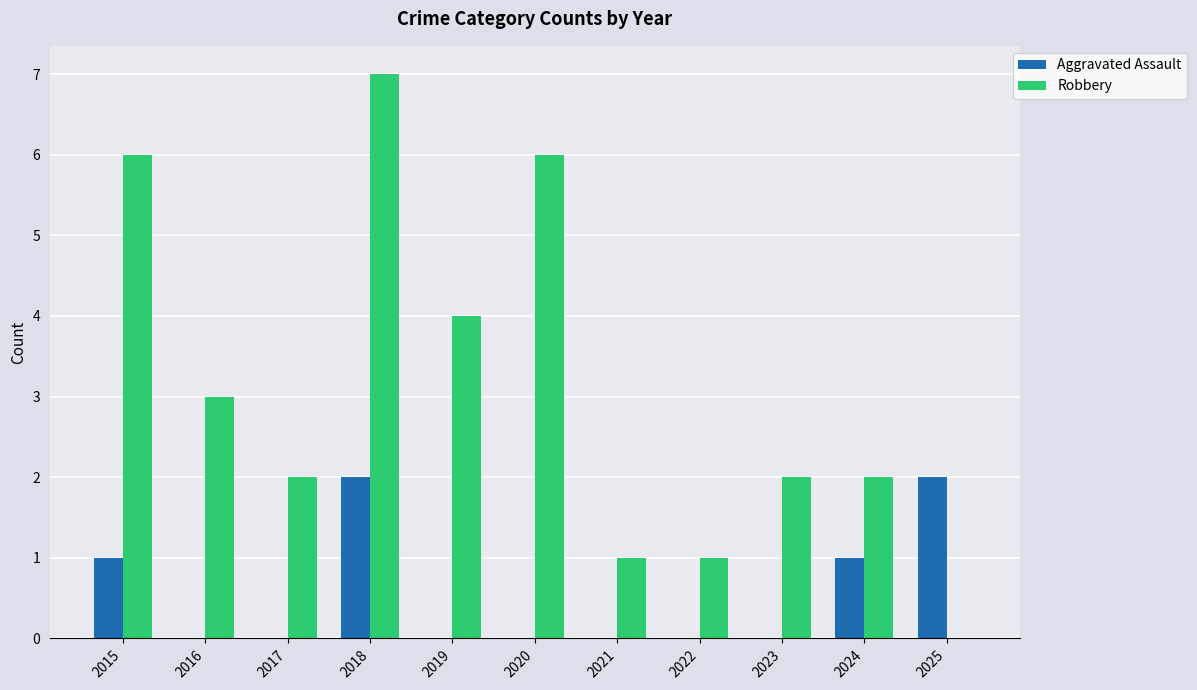

What is the total value across all series at 2016?

3